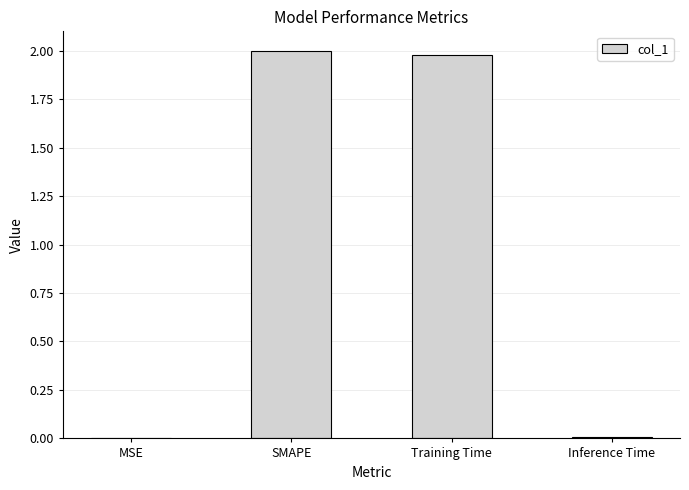

Between Training Time and Inference Time, which is larger?

Training Time